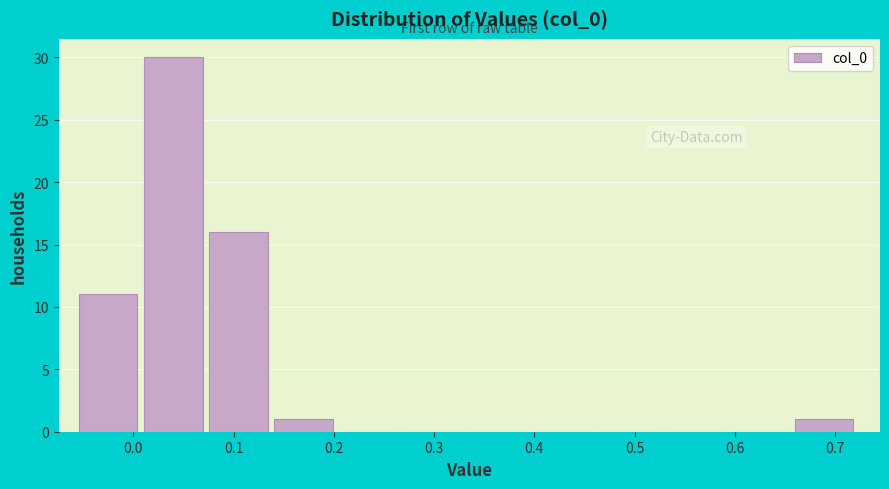

What is the height of the bar covering 0.08 to 0.14 on the x-axis? Neither the bar edges nor the heights are printed on the chart, so give them approximately, as read against the axes.

16